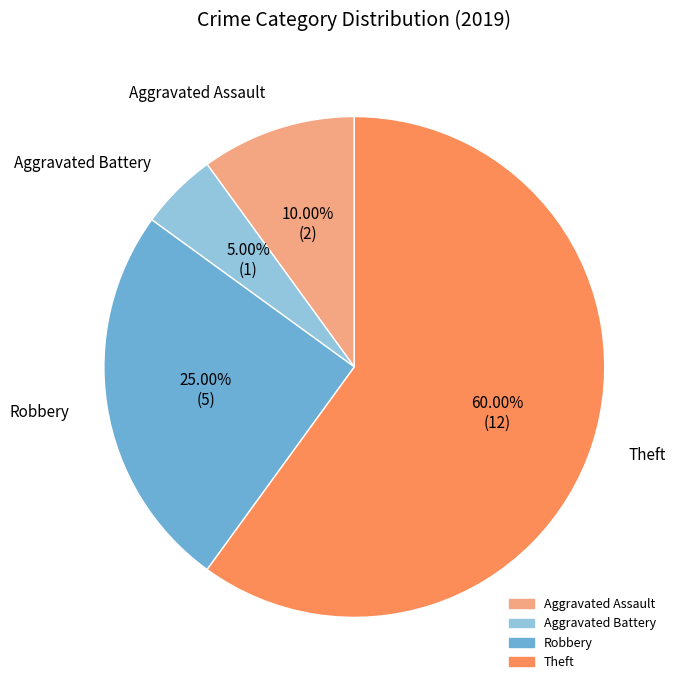

Combined, do Robbery and Aggravated Assault account for over 50%?

No